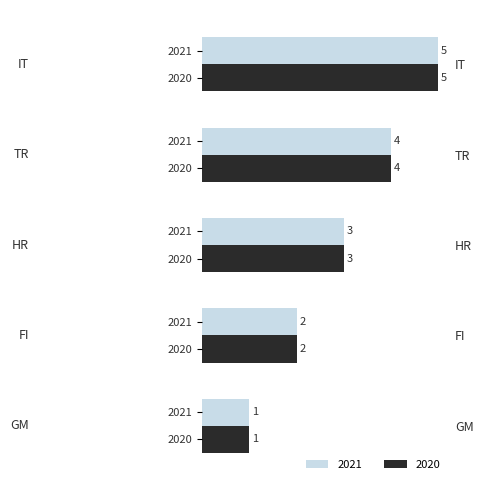

Which series has the widest spread of values?

2021